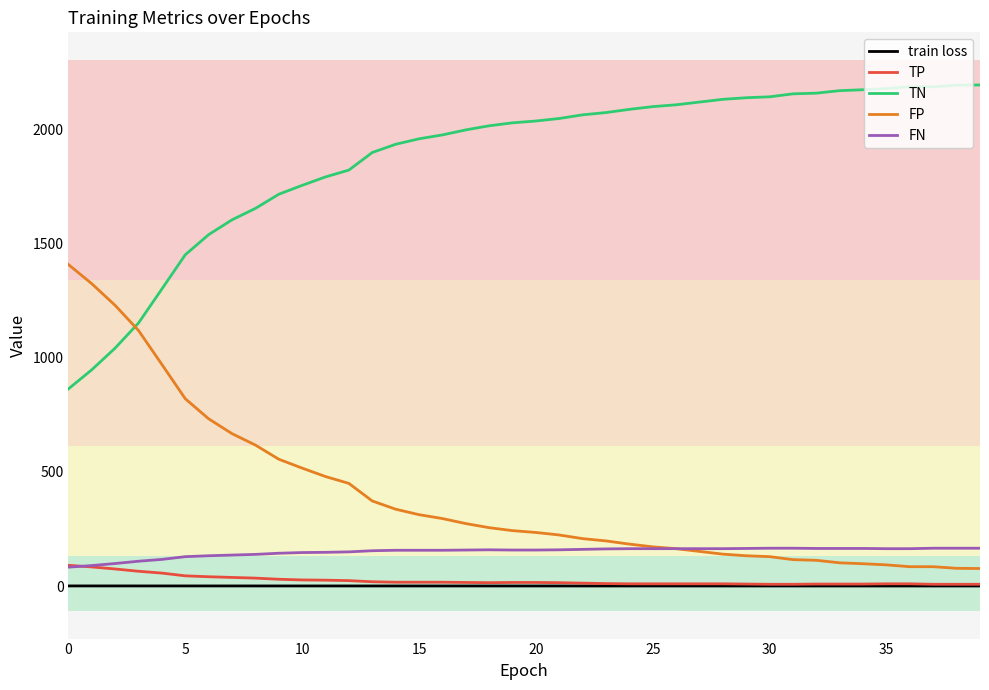

List the series in order of their peak value, highest first.

TN, FP, FN, TP, train loss